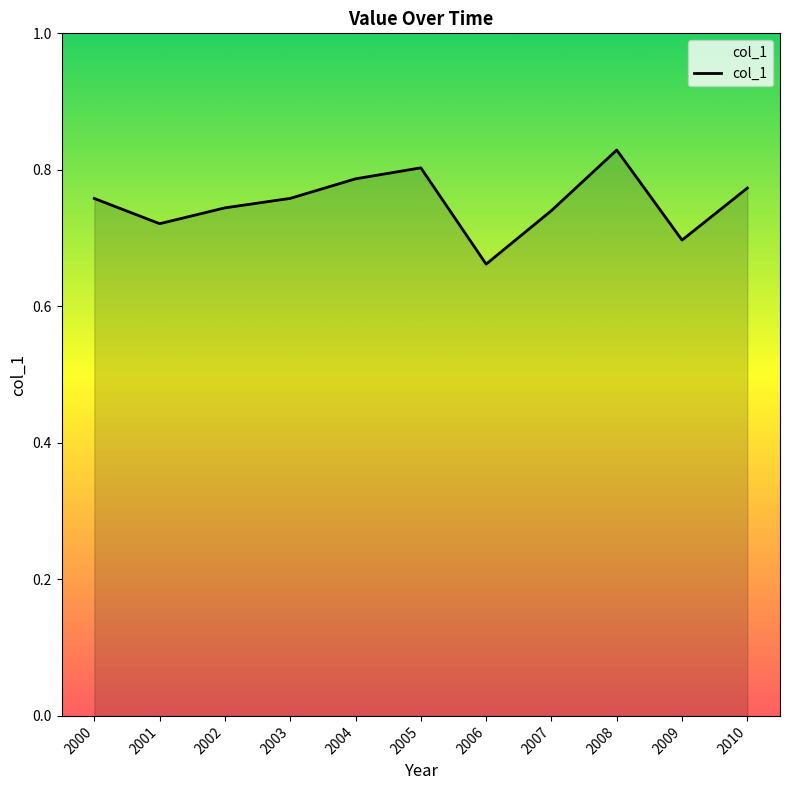

At which category does the chart reach its peak across all series?

2008